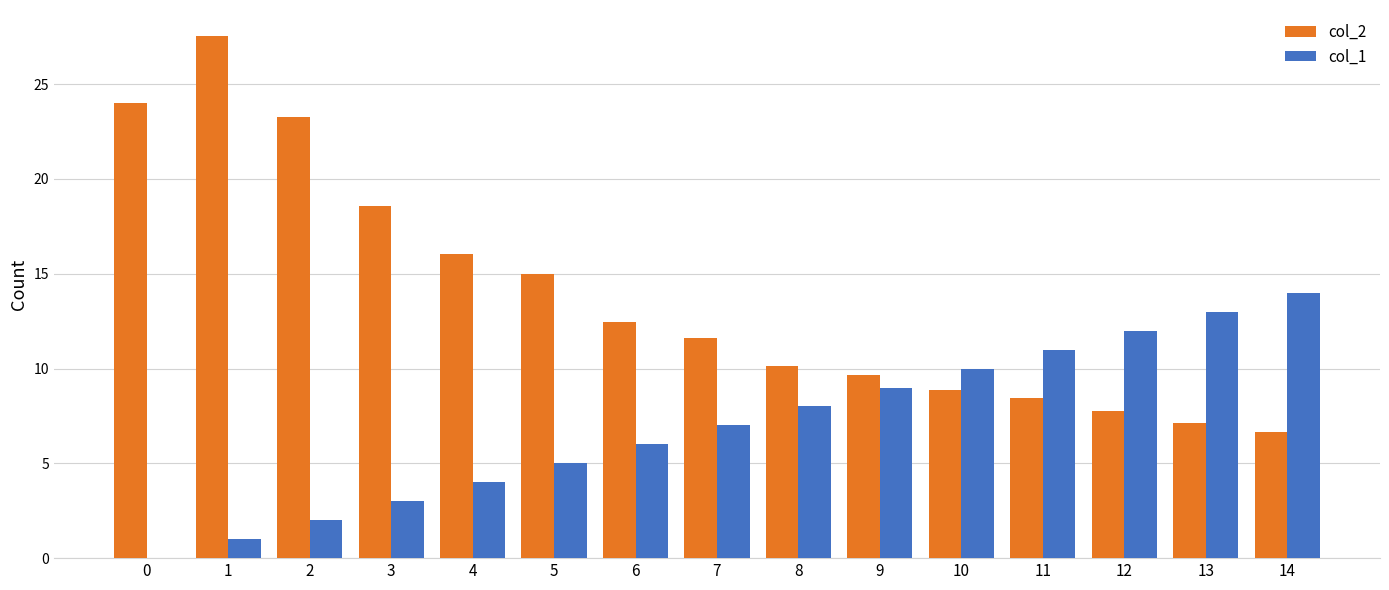

What value does the col_2 series have at 11?

8.4